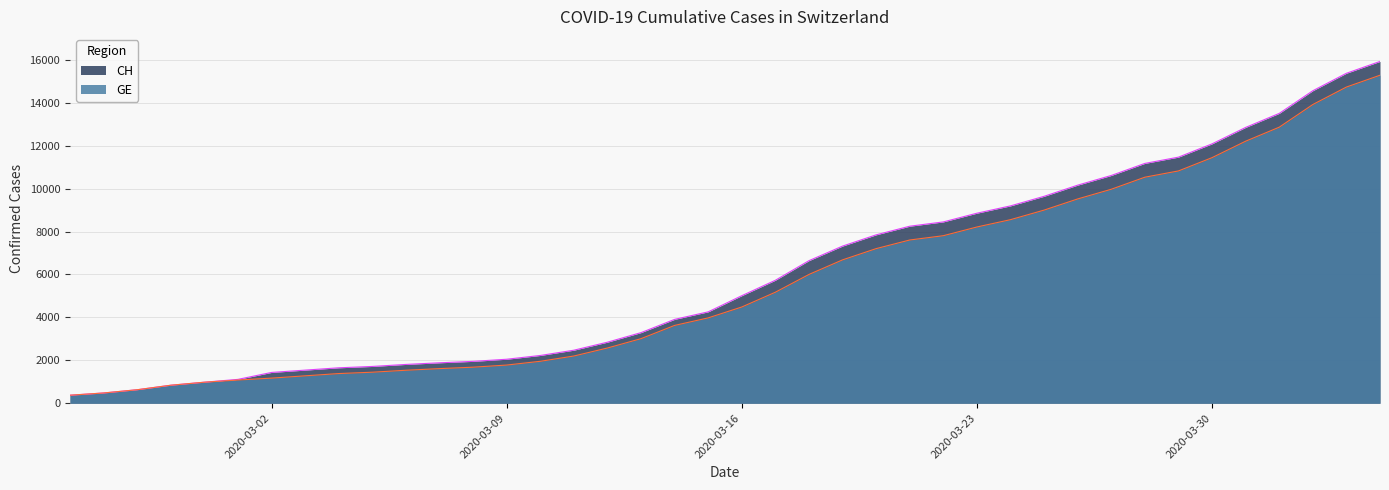

Where does the GE series first go above 4485?

2020-03-17